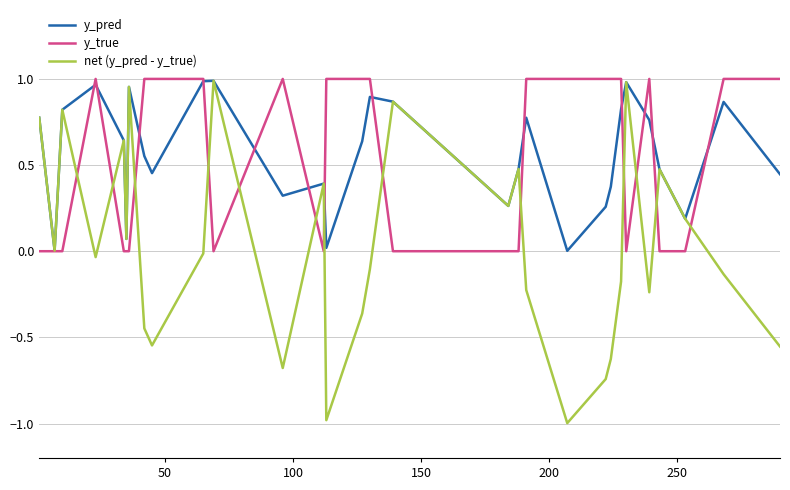

Which series has the largest total across all categories?

y_pred